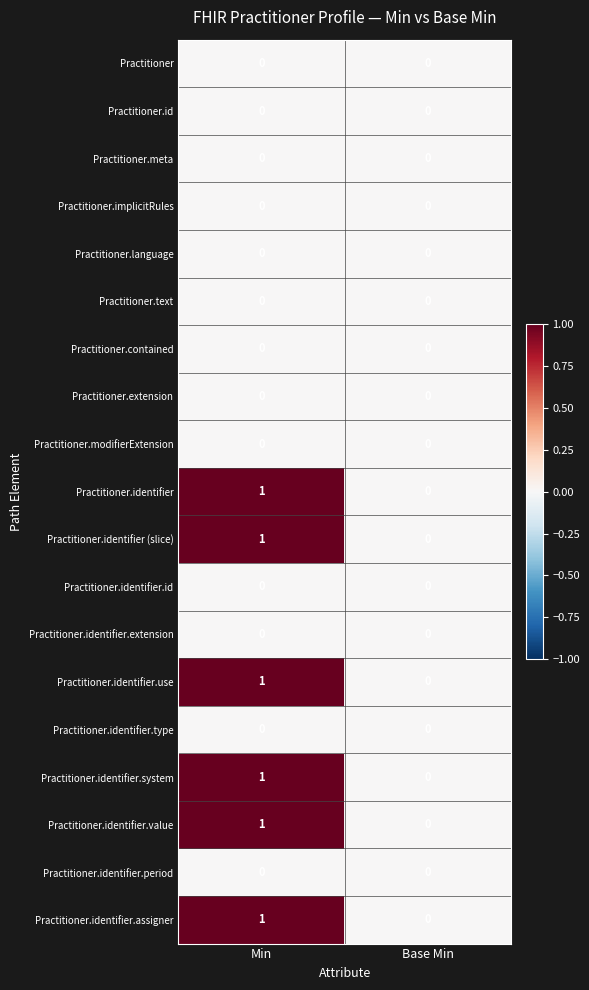

What is the total value across all series at Min?

6